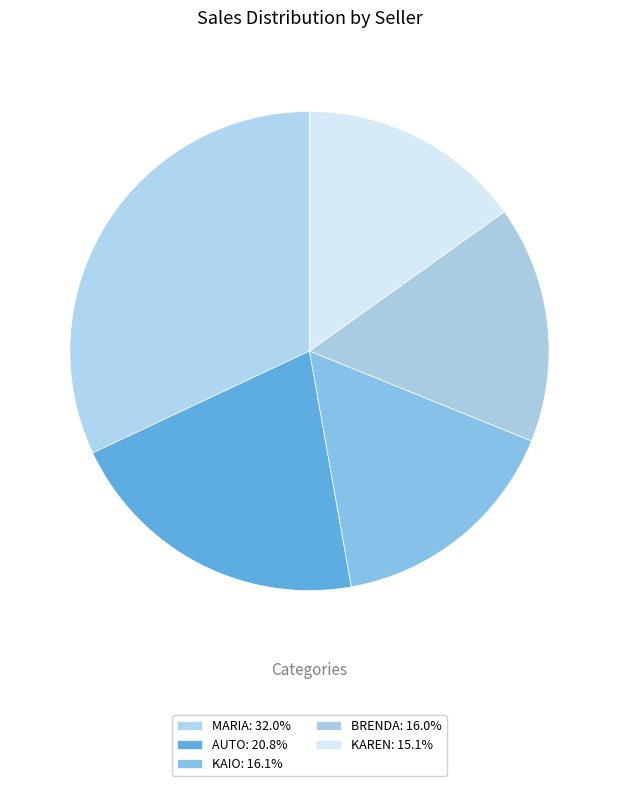

Count the number of slices in the pie.

5